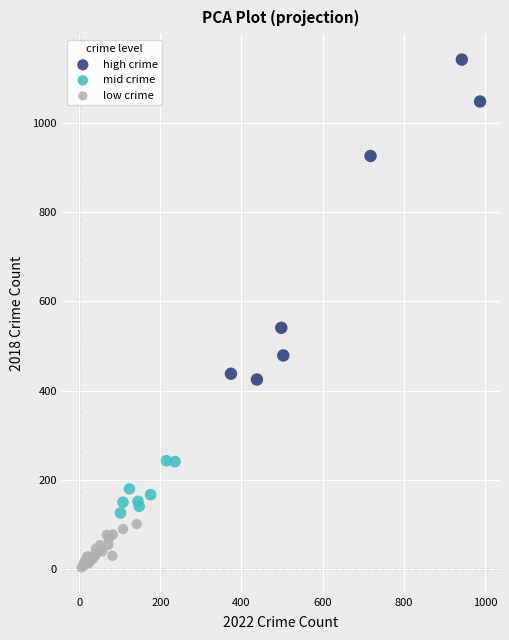

Which series reaches the minimum Y coordinate?

low crime